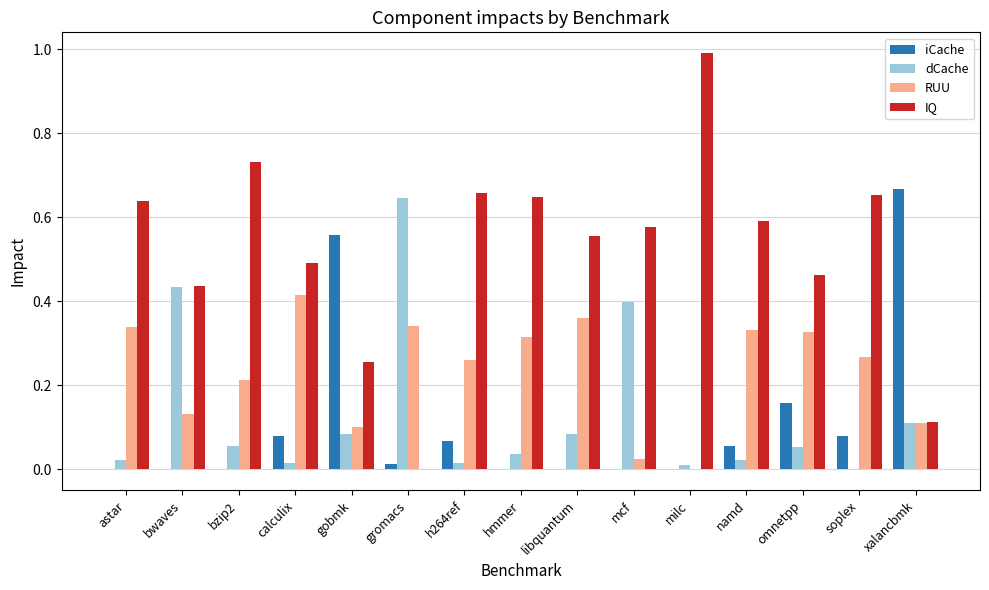

Is the value of dCache at xalancbmk greater than the value of IQ at hmmer?

No